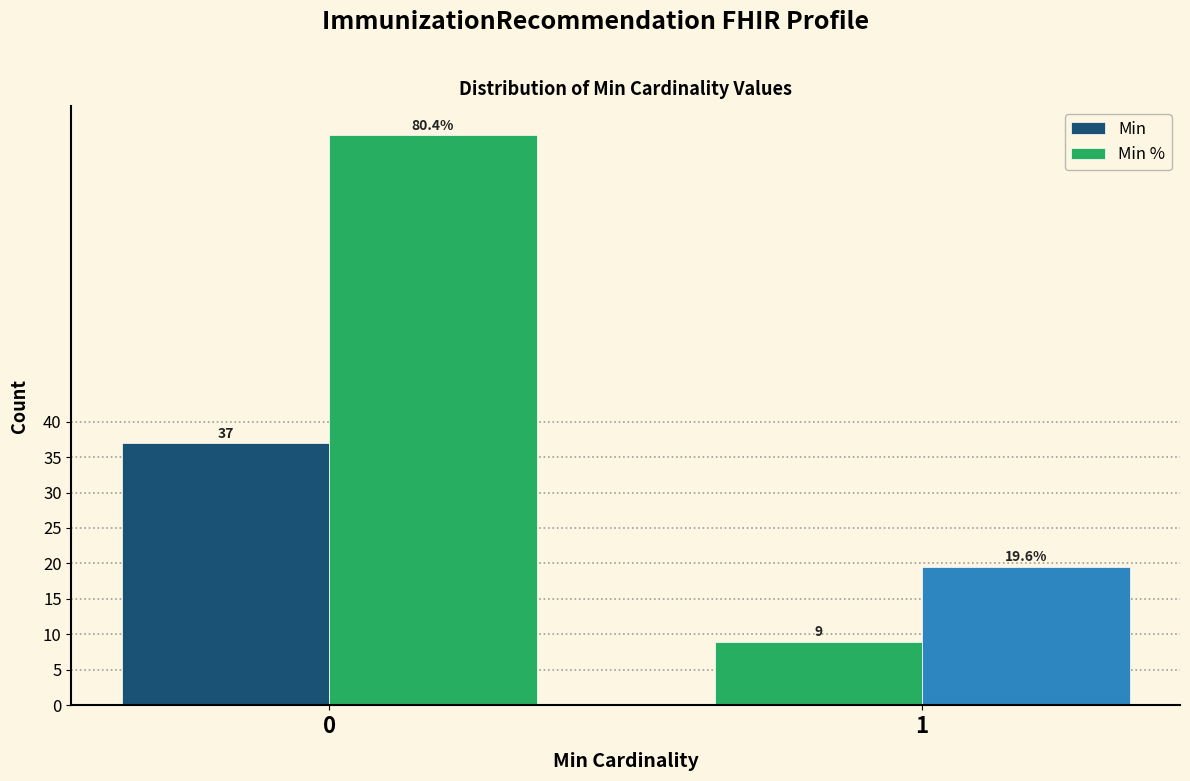

Are the bars horizontal?

No